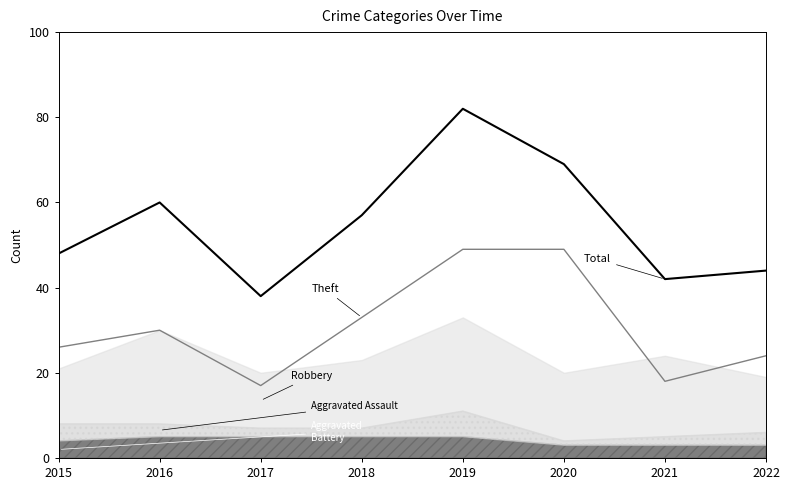

What is the value of the Theft point at the 4th from the left?

33